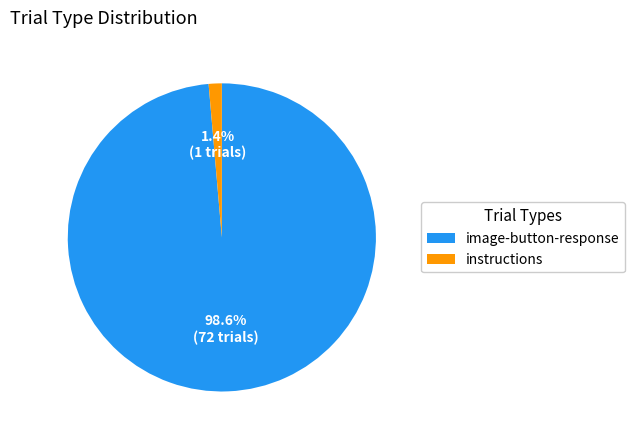

How many segments does this pie chart have?

2